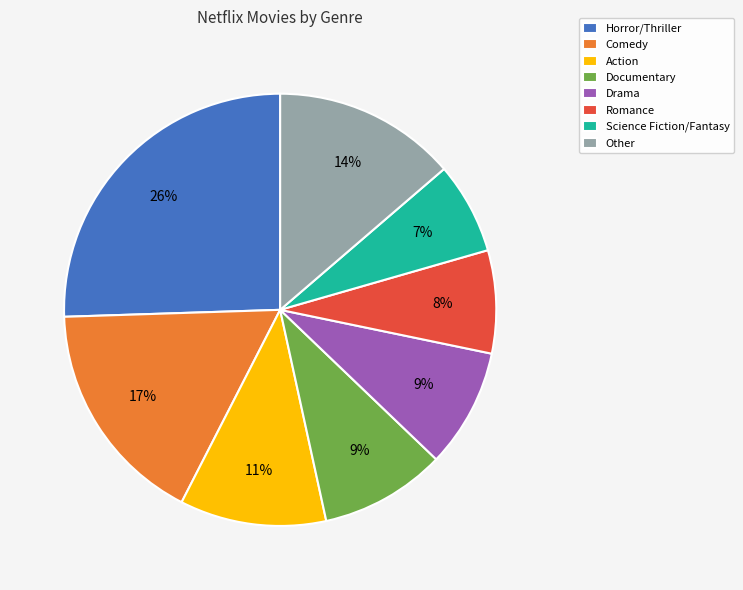

Is the sum of Drama and Horror/Thriller greater than half?

No